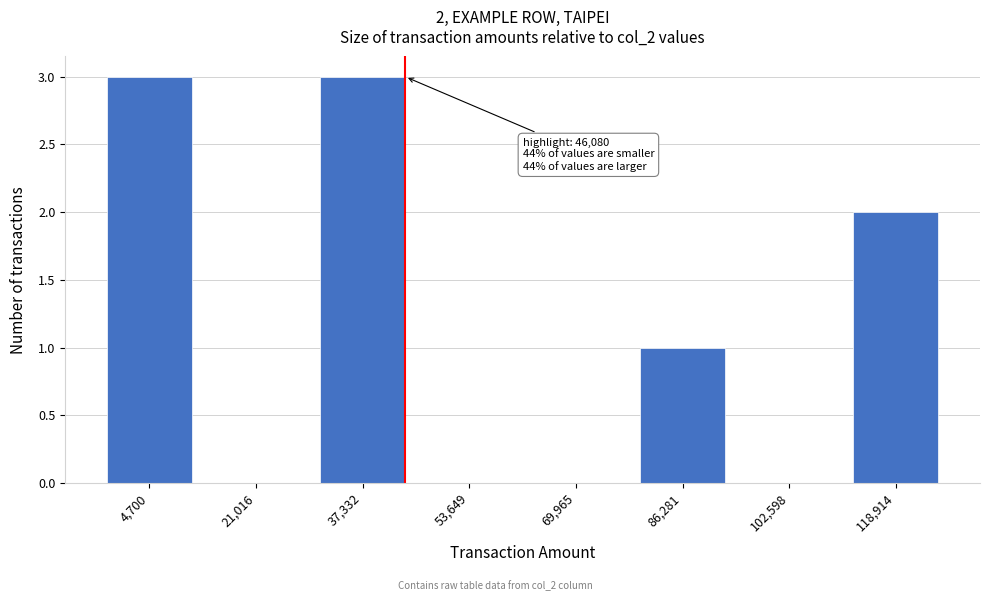

Reading right to left, transcribe all the data shown in this chart.

118,914=2	102,598=0	86,281=1	69,965=0	53,649=0	37,332=3	21,016=0	4,700=3